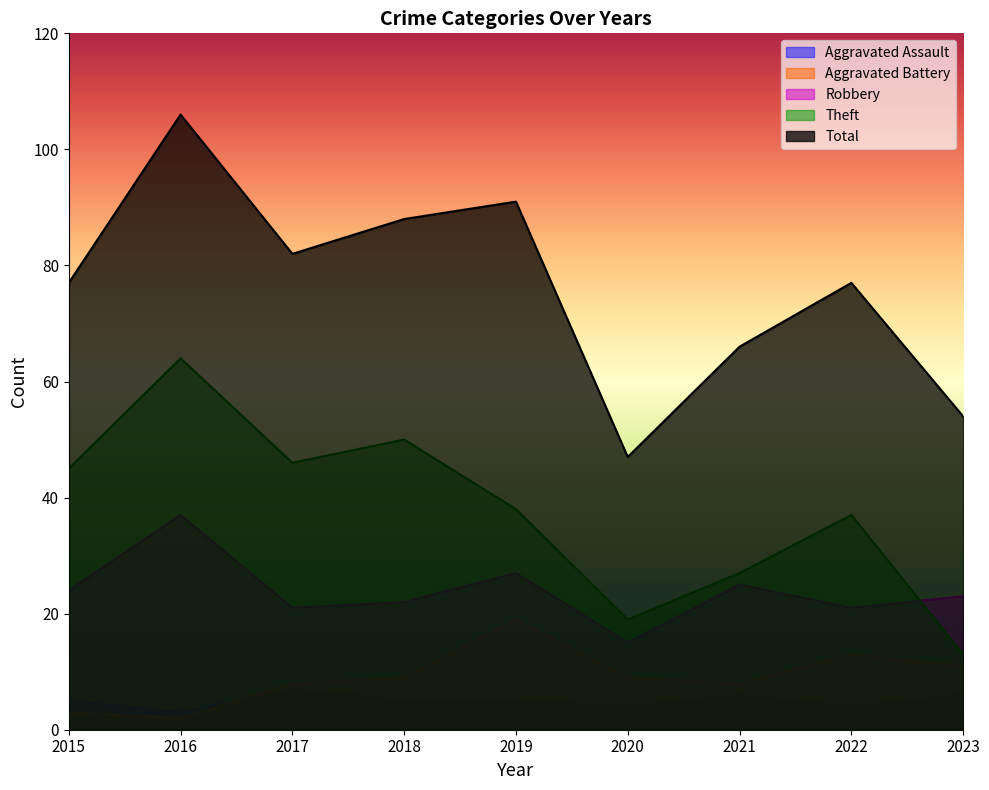

True or false: Theft and Aggravated Battery intersect in this chart.

False